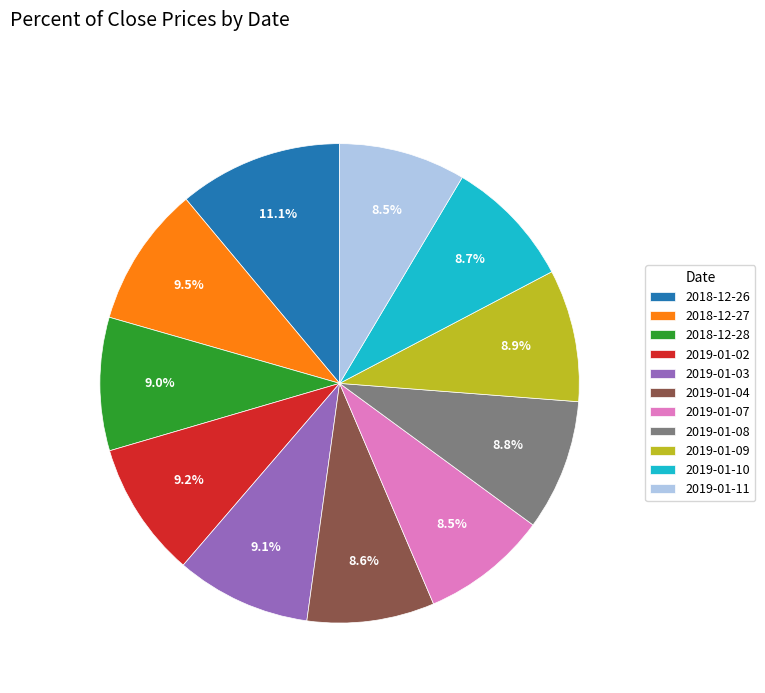

Does any single category account for the majority?

No